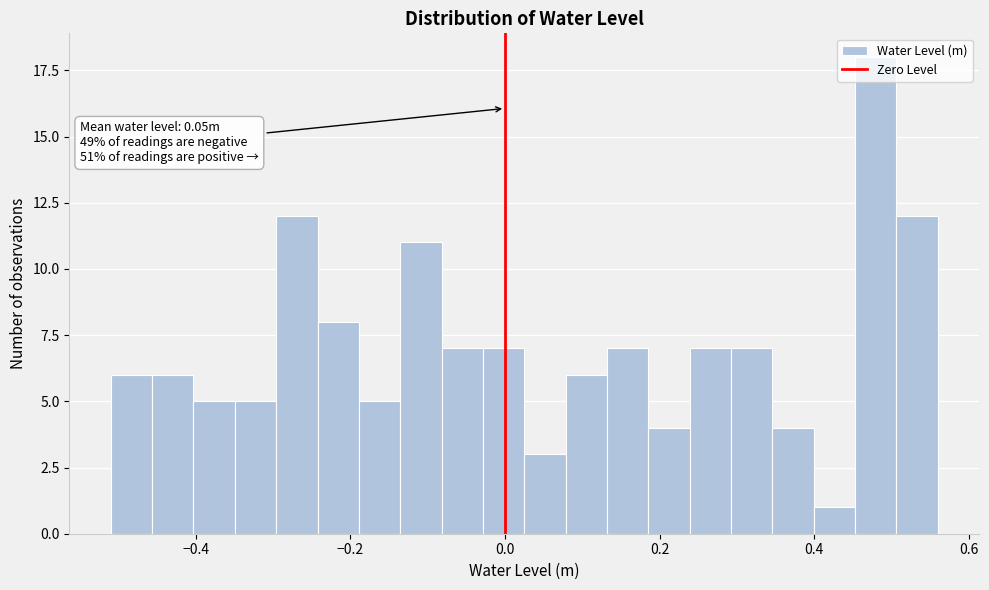

Around what value on the x-axis is the tallest bar? Give the approximate position of its centre, as read against the axis.

0.48